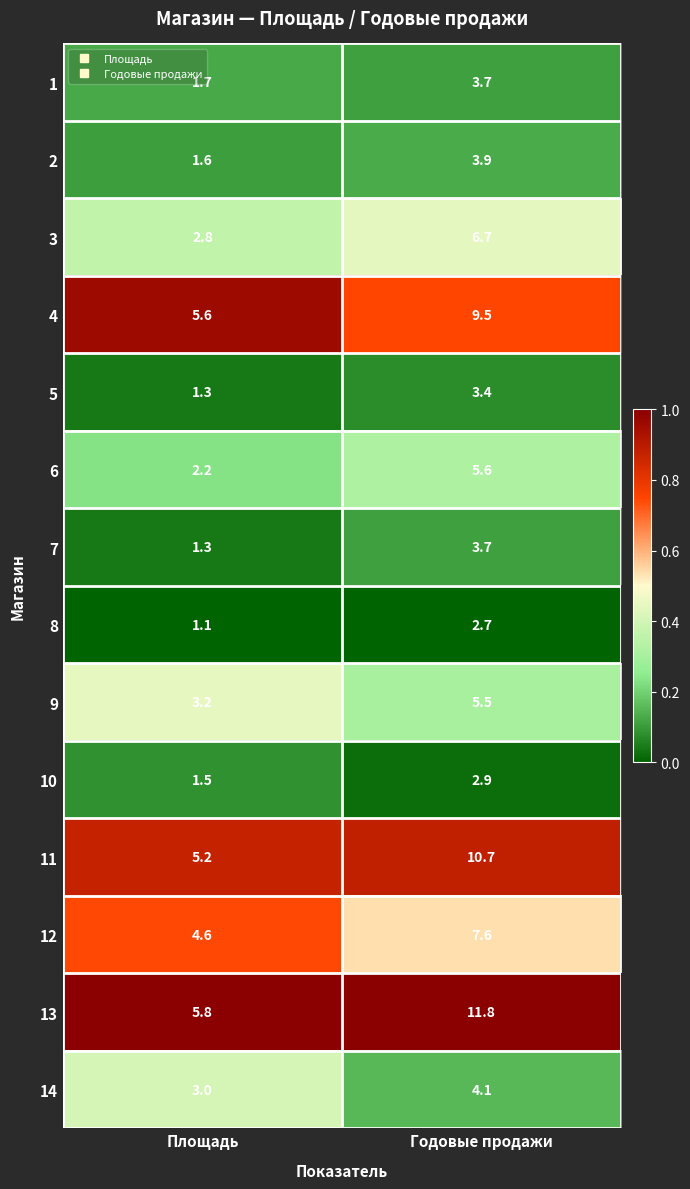

What is the difference between the maximum and minimum values in the 13 series?

6.0